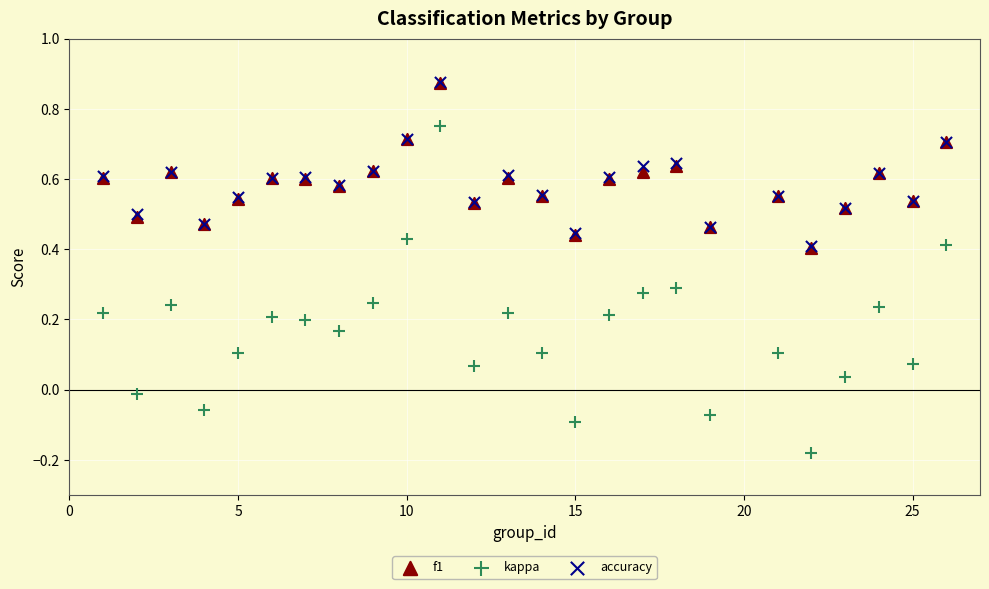

Which series has the widest spread of Y values?

kappa